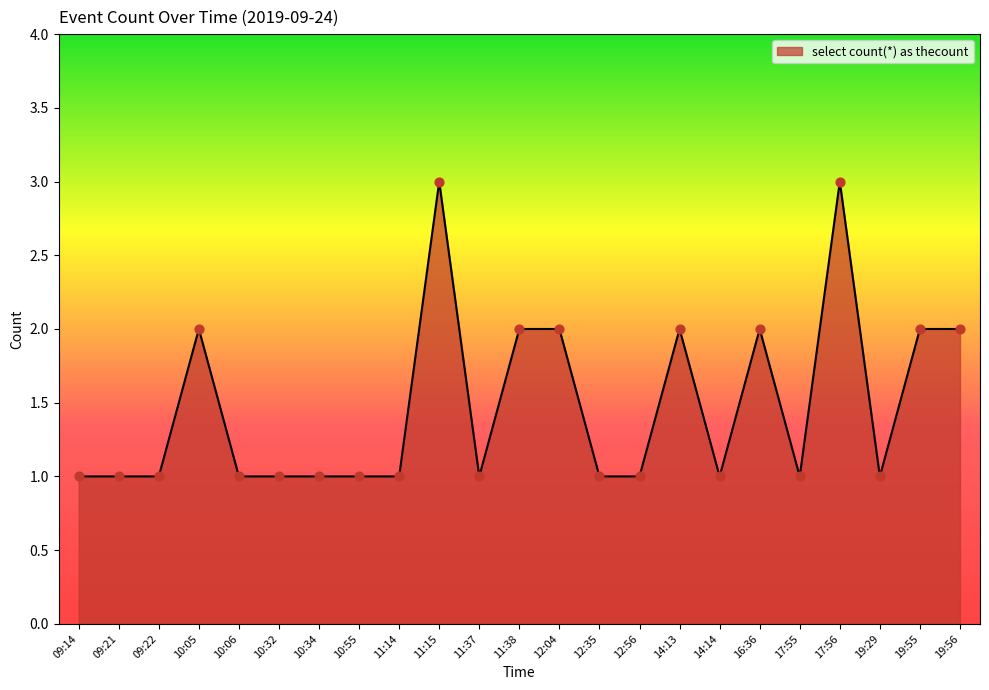

Which has a higher value, 11:14 or 19:56?

19:56